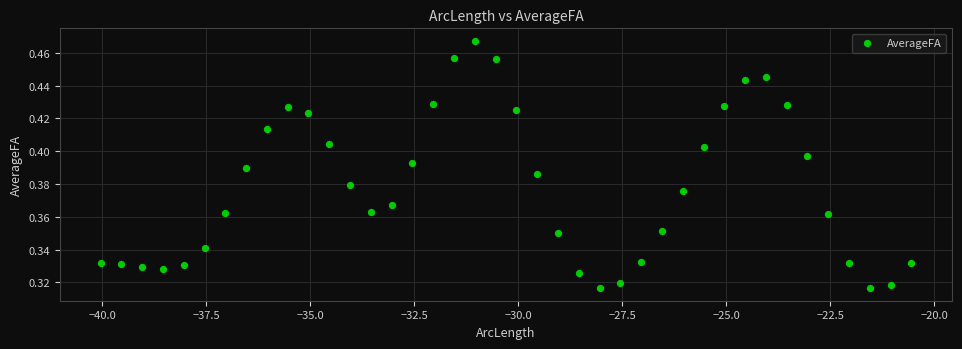

Count the number of points in this scatter plot.

40